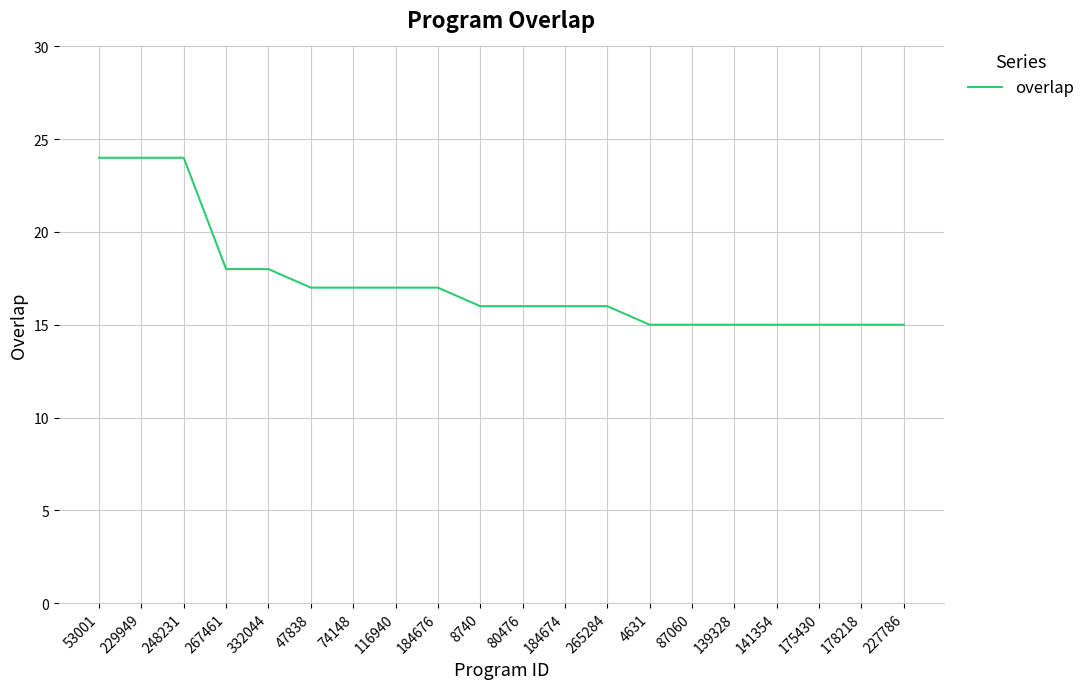

Reading left to right, list all the values displayed in this chart.

53001=24	229949=24	248231=24	267461=18	332044=18	47838=17	74148=17	116940=17	184676=17	8740=16	80476=16	184674=16	265284=16	4631=15	87060=15	139328=15	141354=15	175430=15	178218=15	227786=15